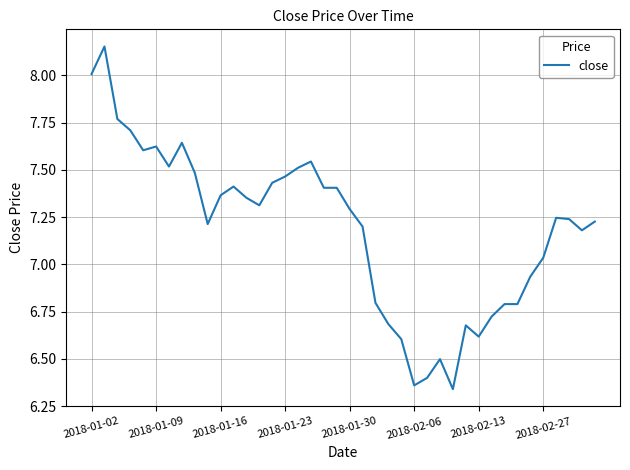

What is the change in value from 2018-01-02 to 2018-02-13?

-1.4